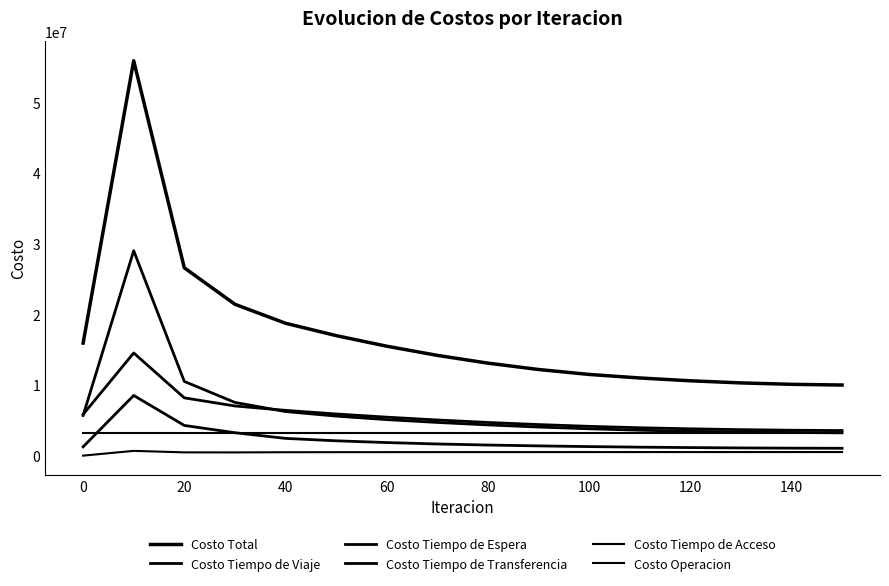

Does the chart display data point markers on the line(s)?

No